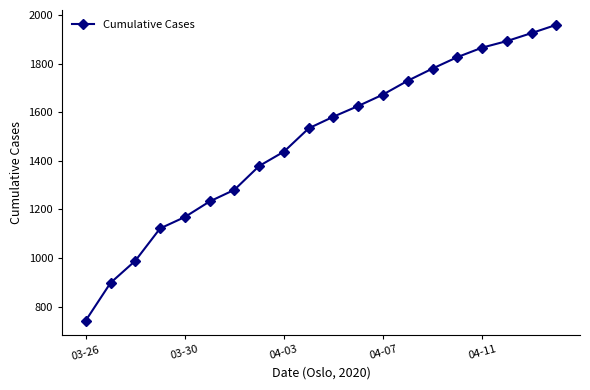

Reading right to left, what are all the values shown in this chart?

1960	1926	1893	1866	1827	1780	1730	1673	1626	1582	1534	1438	1379	1281	1233	1169	1122	989	898	743